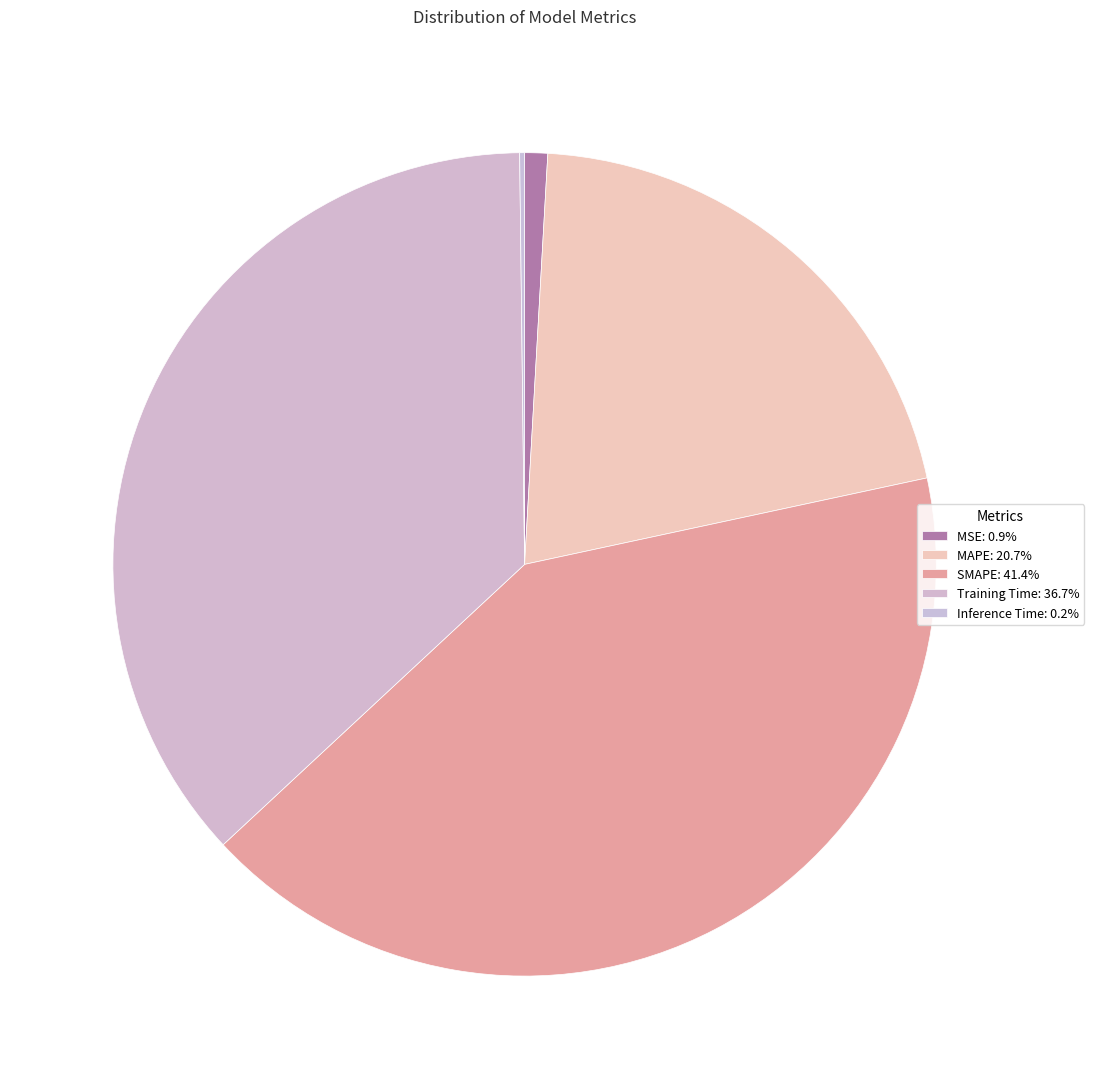

Does MAPE account for over 50% of the chart?

No